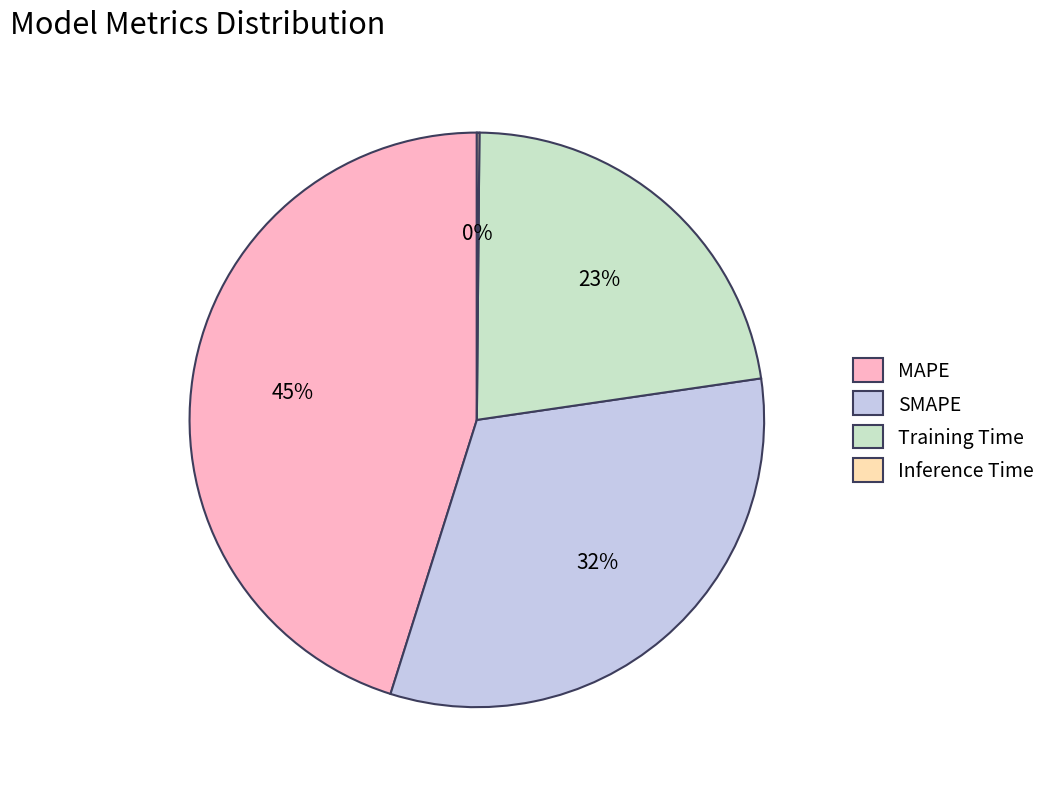

Is it true that SMAPE is 43% of the pie?

False